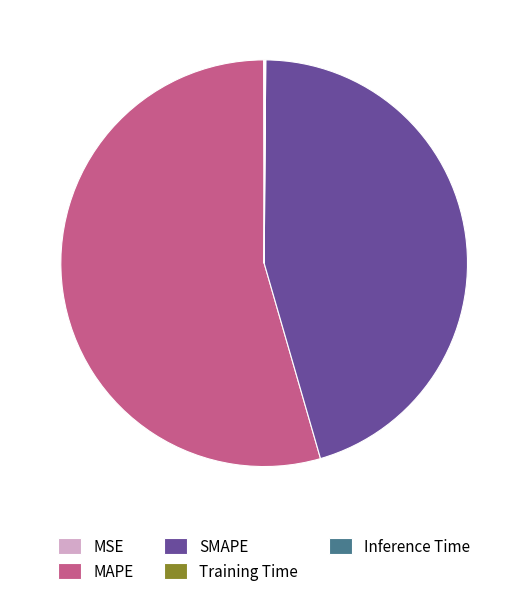

Which slice represents more than half of the pie?

MAPE